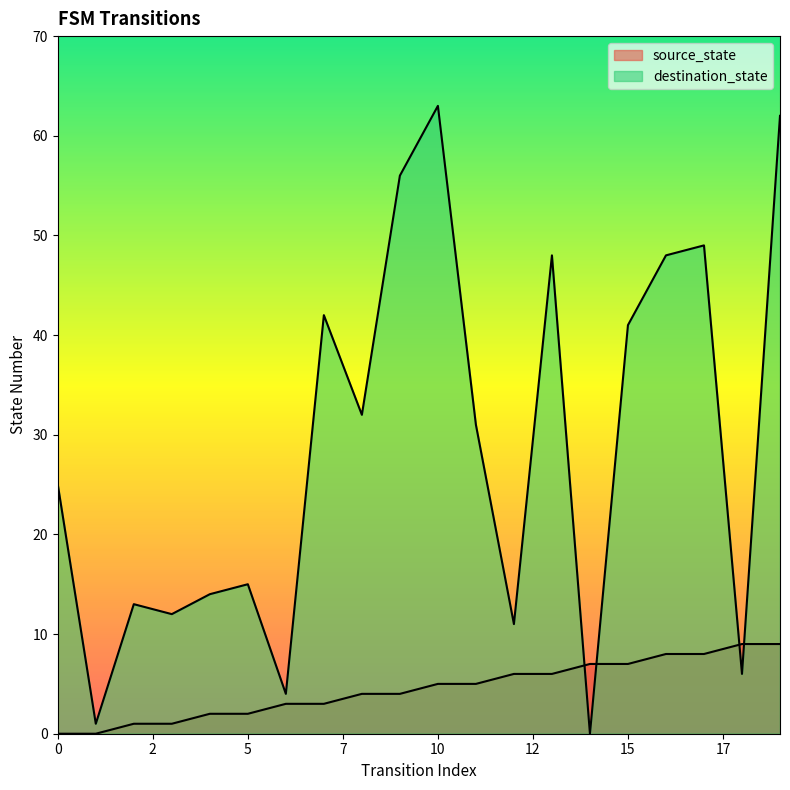

Which series changed the most between 14 and 15?

destination_state